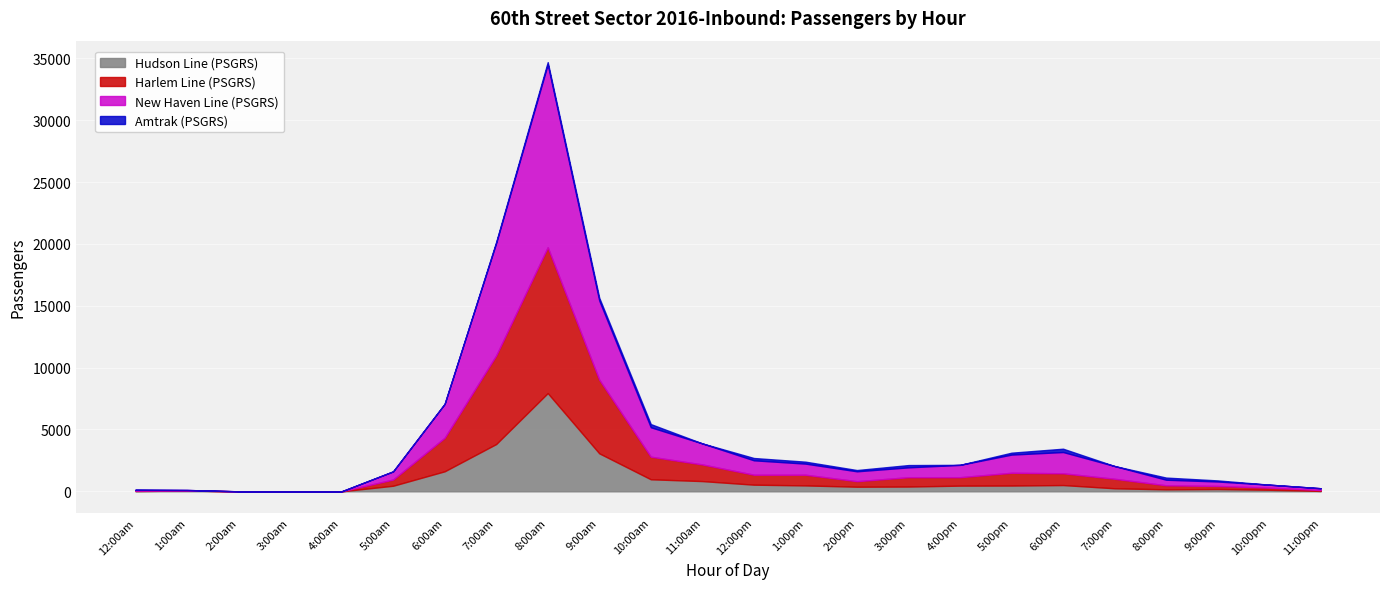

What is the label of the 3rd point from the left?

2:00am